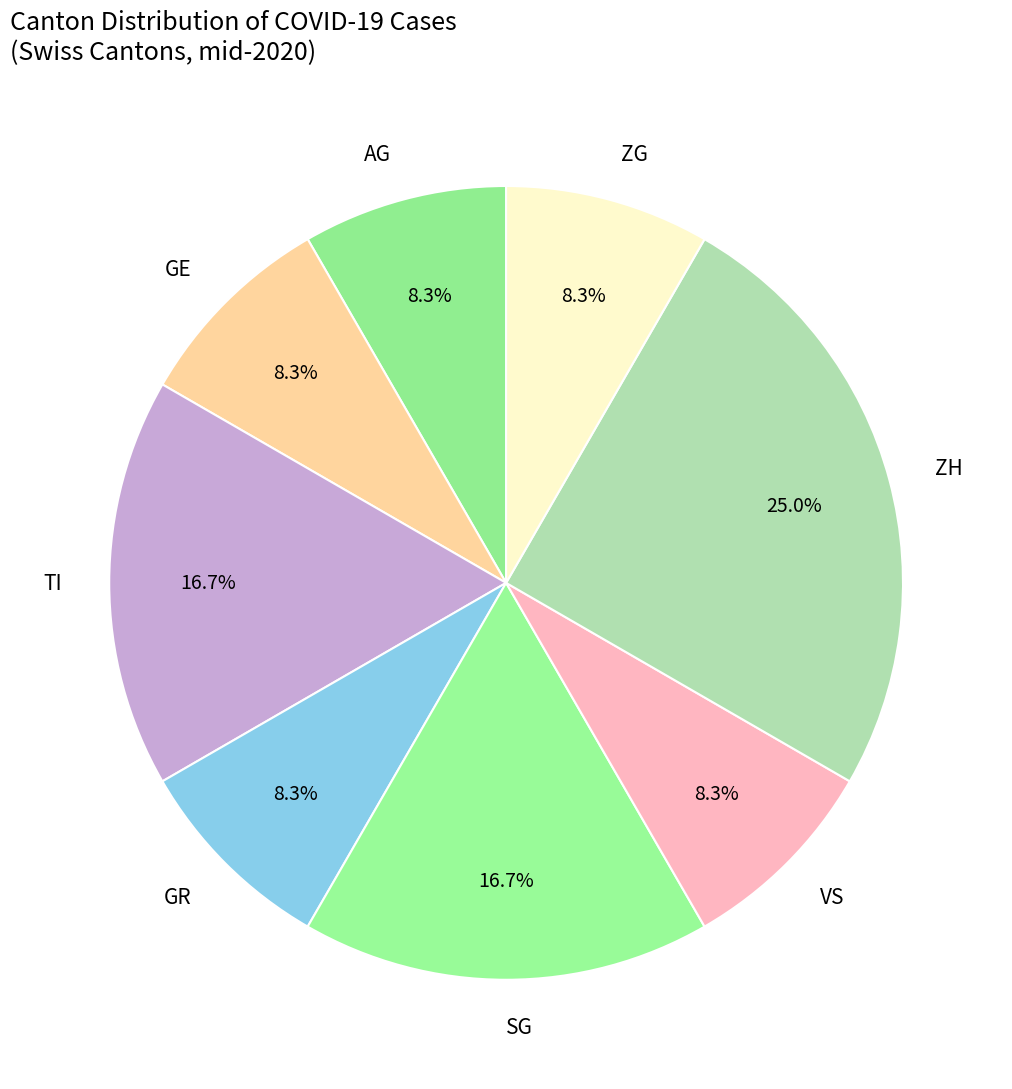

To the nearest percent, what is the difference between the largest and smallest slice percentages?

17%